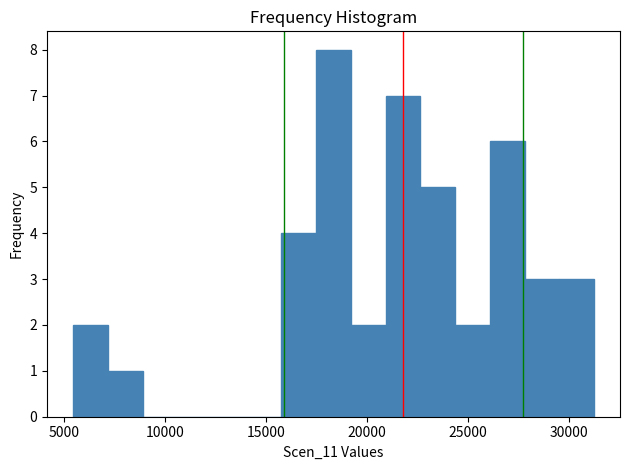

Around what value on the x-axis is the tallest bar? Give the approximate position of its centre, as read against the axis.

18500